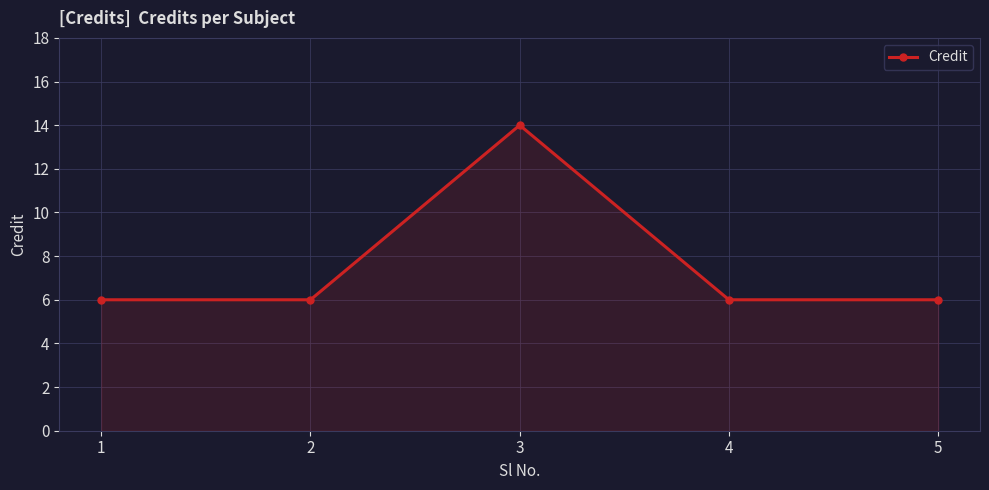

Is it true that the value at 2 is 6?

True